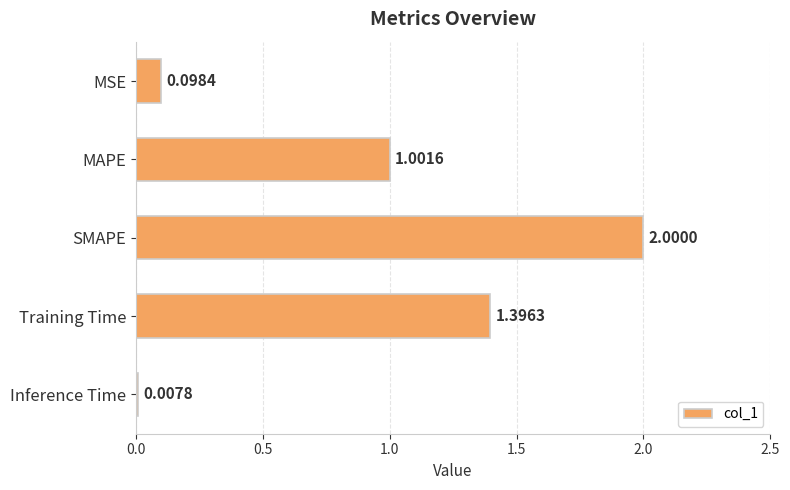

Where is the data nearest to the value 1?

MAPE